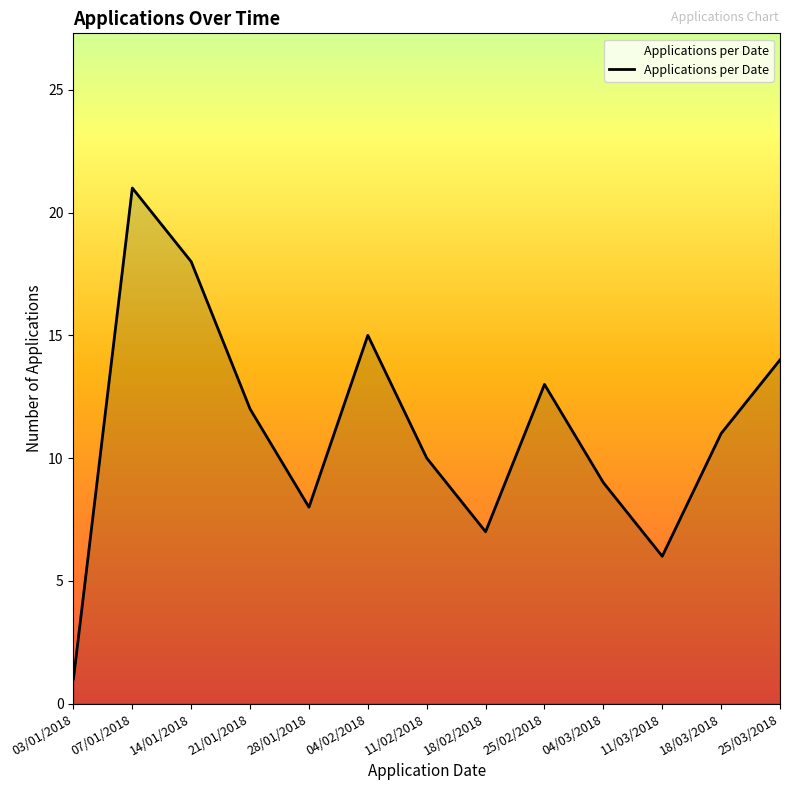

At which category does the data reach its first local peak?

07/01/2018